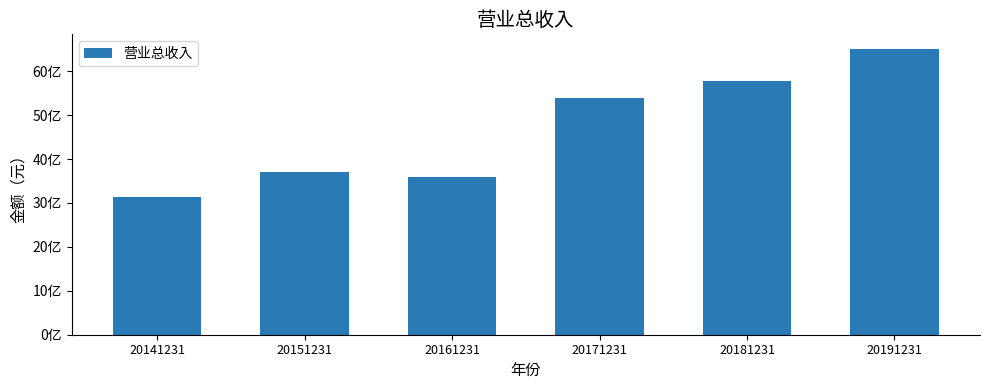

List the labels in order of value, largest first.

20191231, 20181231, 20171231, 20151231, 20161231, 20141231